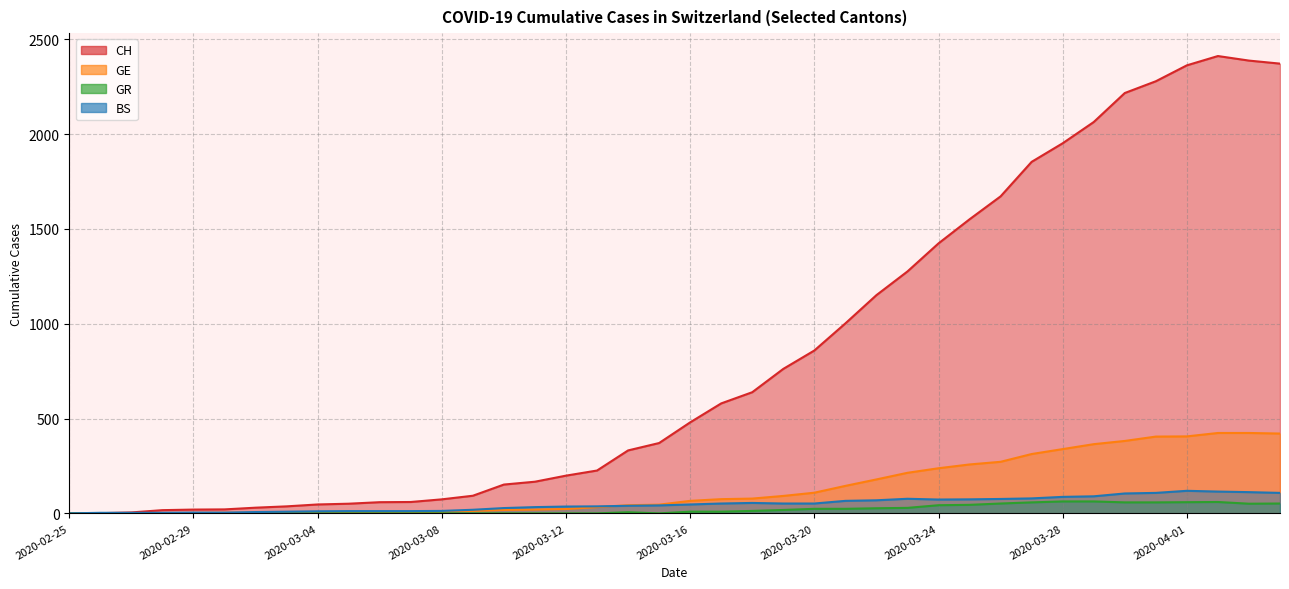

True or false: GR and BS cross at least once.

False